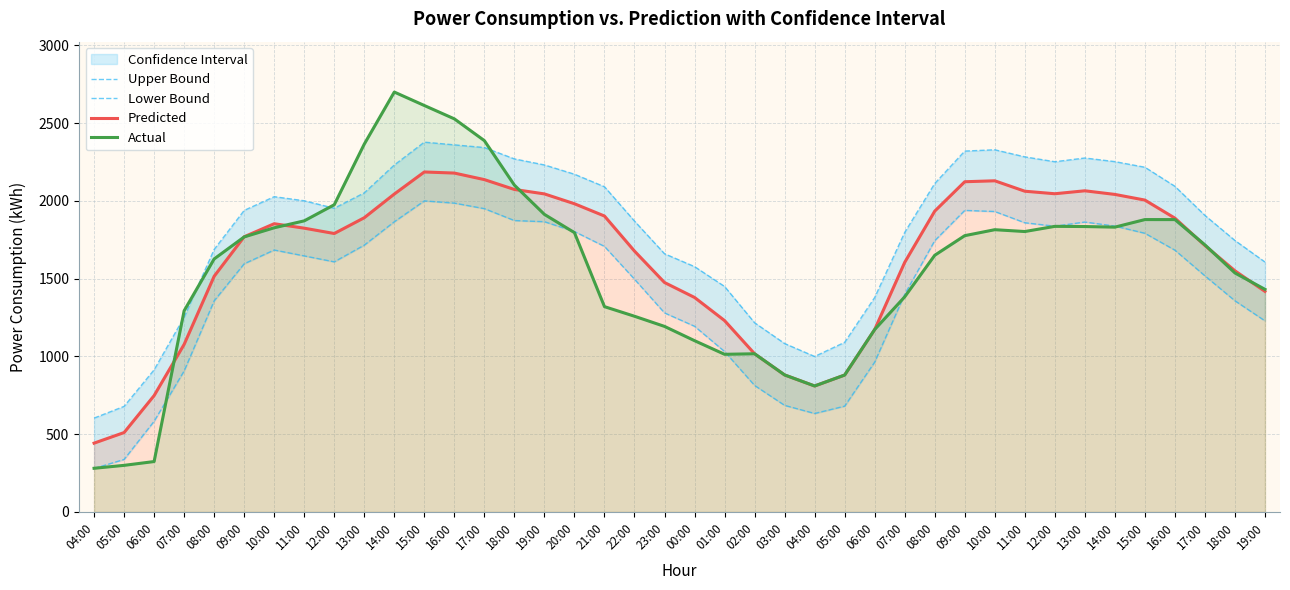

At which category does the chart reach its minimum across all series?

04:00